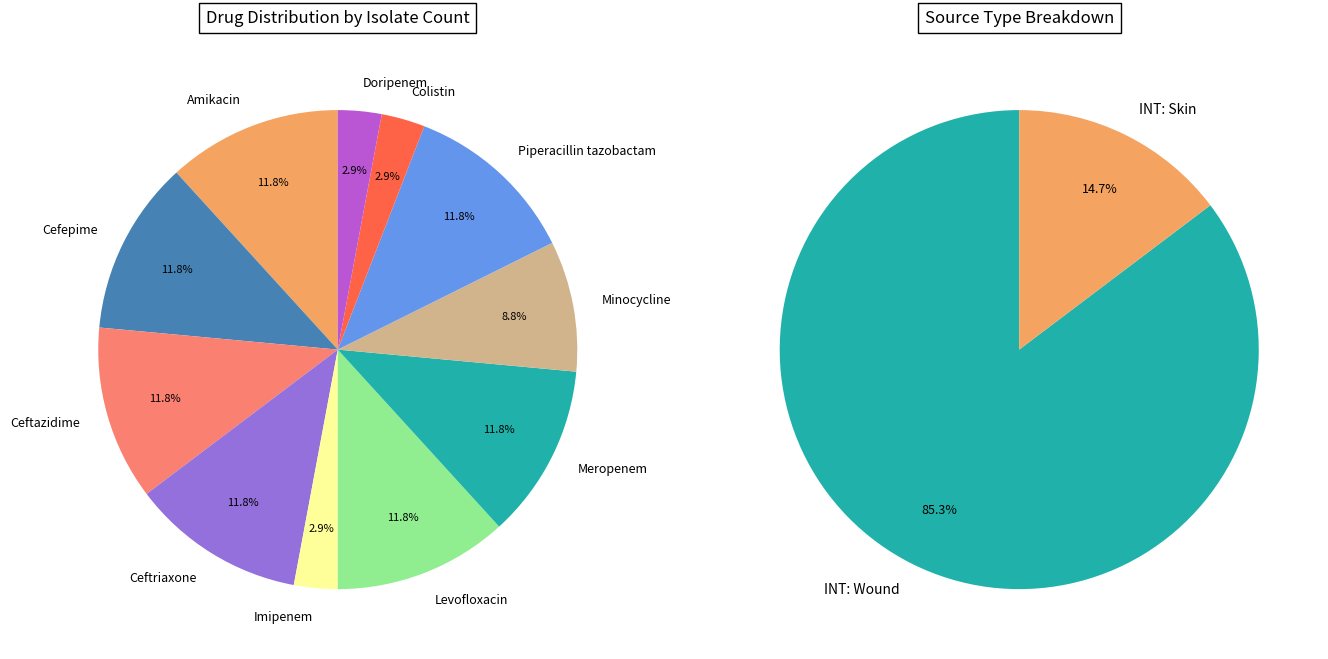

What portion of the pie excludes Levofloxacin?

88.2%